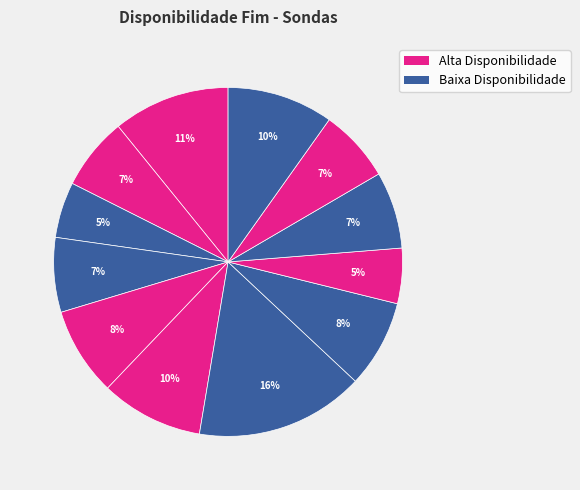

Count the number of slices in the pie.

12